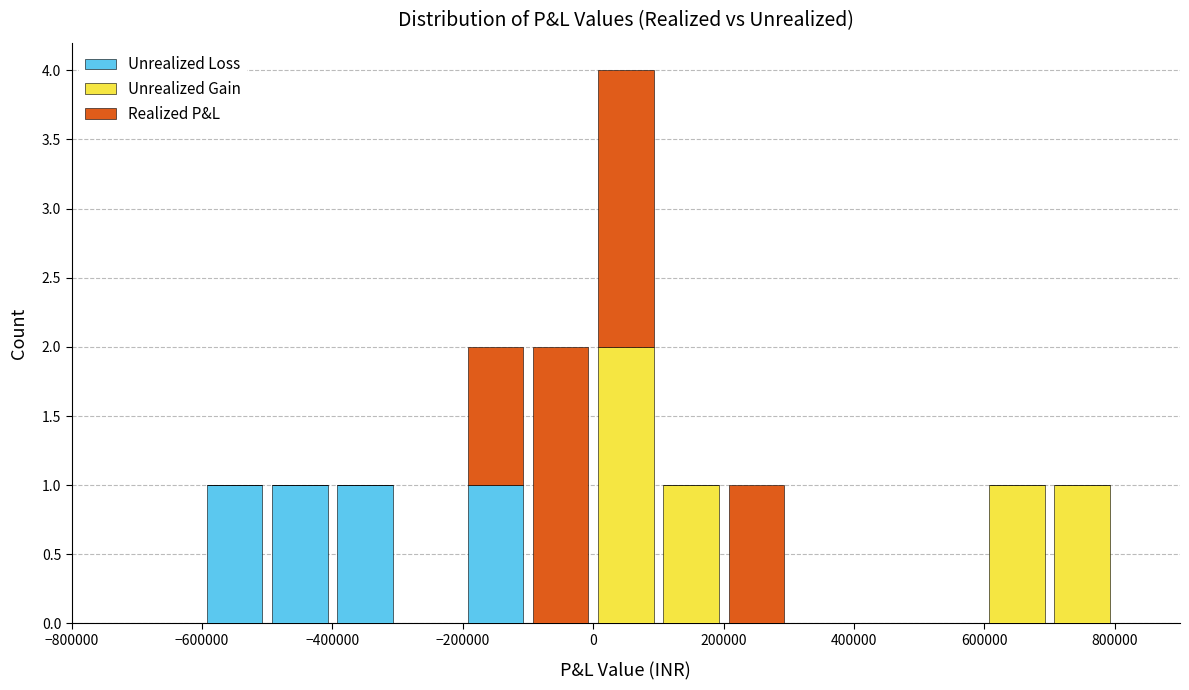

Reading left to right, list every stacked bar in this chart as the range it spans on the x-axis followed by its total height. The values are not printed on the chart, so give them approximately, as read against the axis.

-700000 to -600000: 0
-600000 to -500000: 1
-500000 to -400000: 1
-400000 to -300000: 1
-300000 to -200000: 0
-200000 to -100000: 2
-100000 to 0: 2
0 to 100000: 4
100000 to 200000: 1
200000 to 300000: 1
300000 to 400000: 0
400000 to 500000: 0
500000 to 600000: 0
600000 to 700000: 1
700000 to 800000: 1